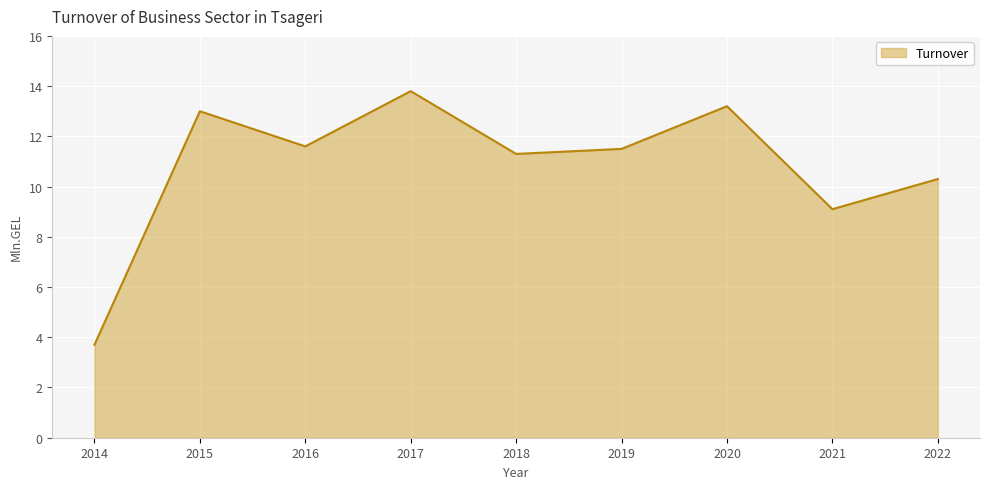

The chart shows a value of 11.3 at 2018. True or false?

True